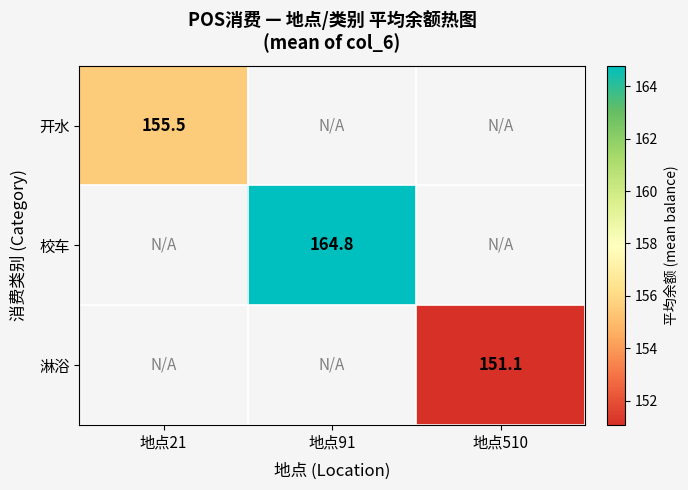

What is the lowest value of the 开水 series?

155.5